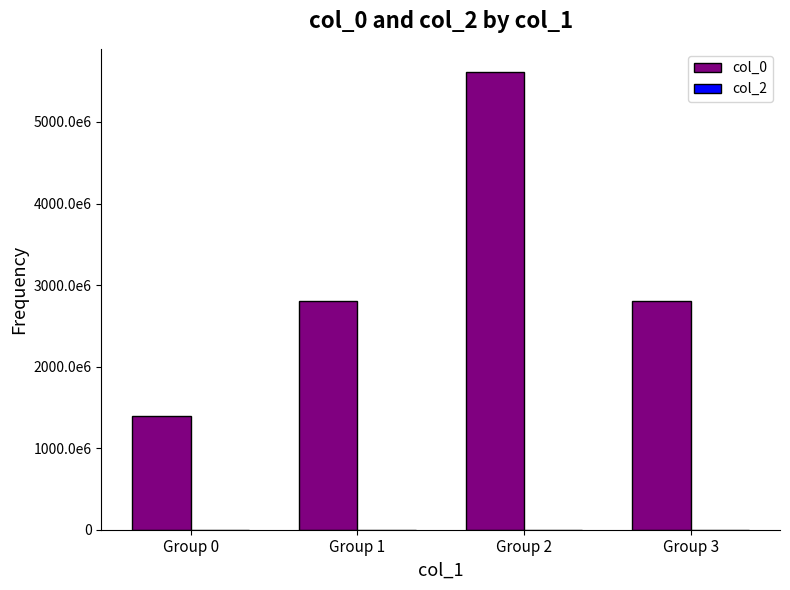

Are the bars horizontal?

No